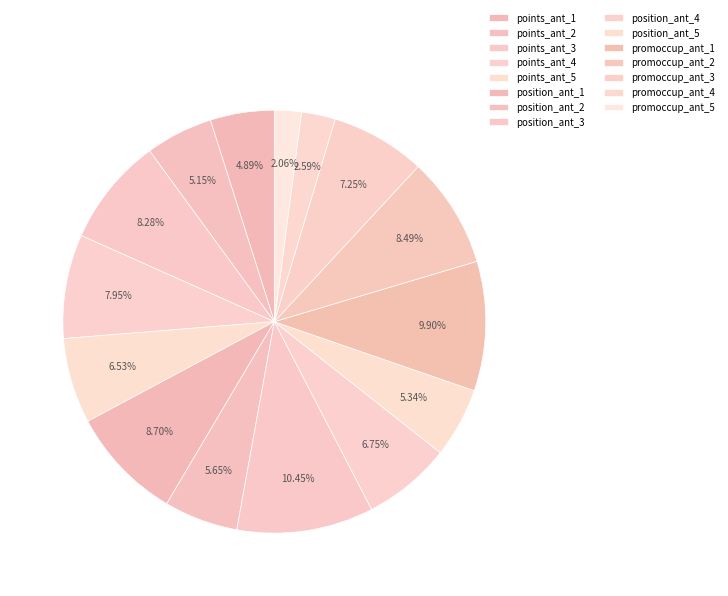

How many segments does this pie chart have?

15